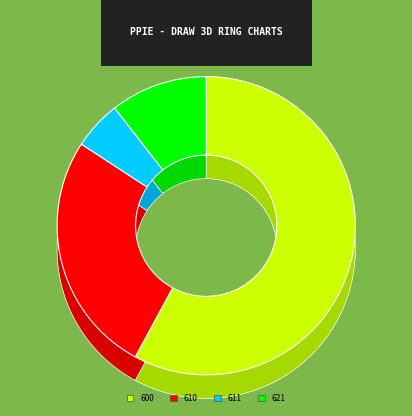

To the nearest percent, what portion does 600 represent?

58%